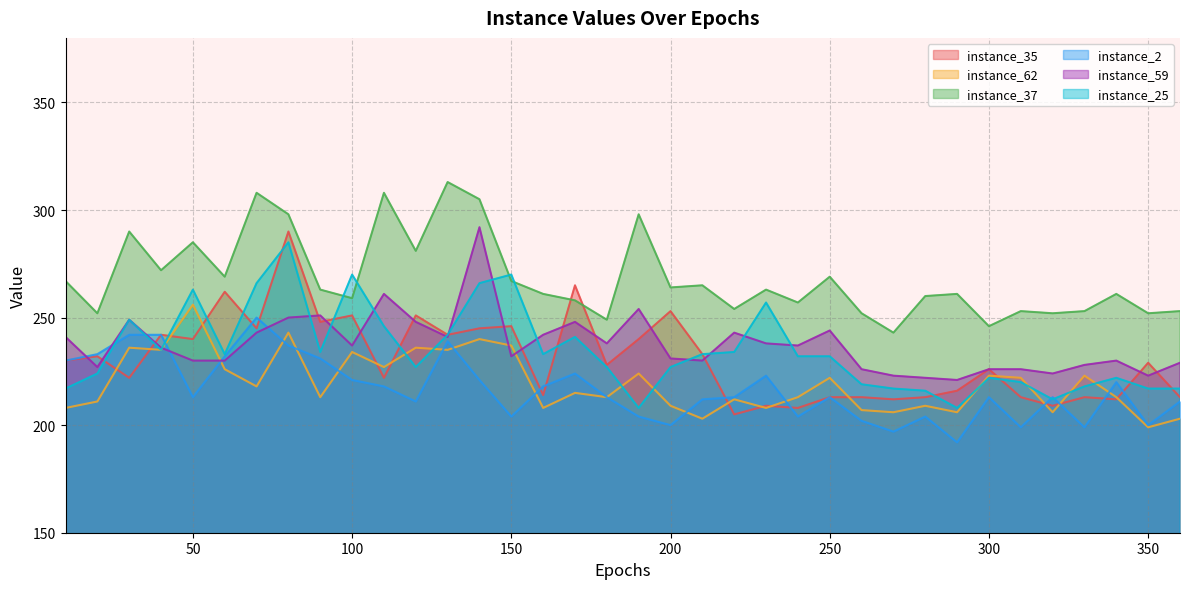

What is the difference between the maximum and minimum values in the instance_35 series?

85